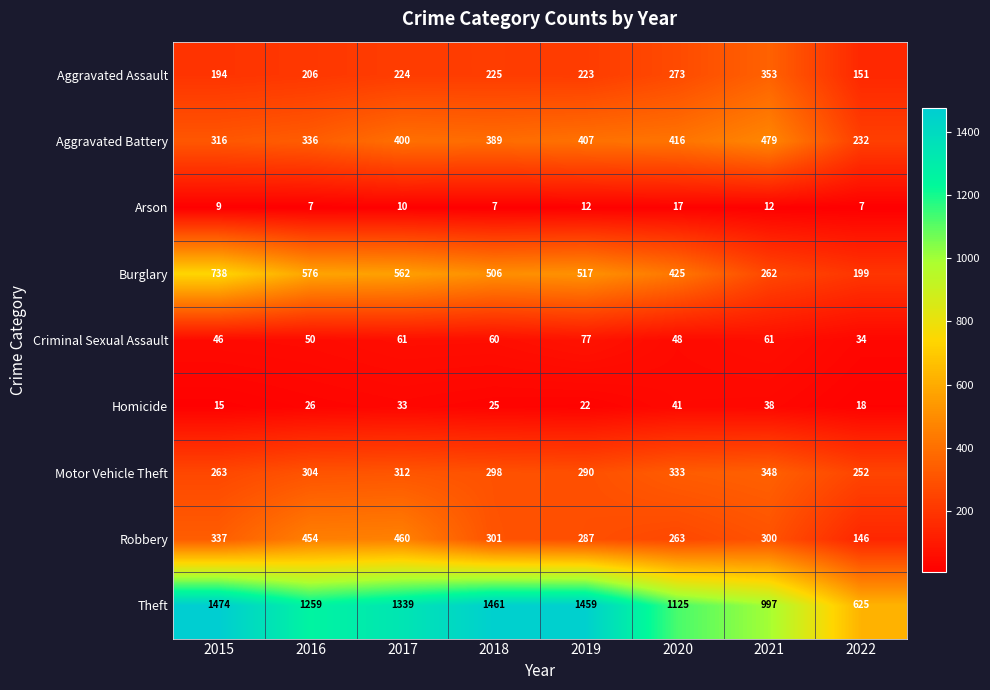

What is the greatest value displayed?

1474